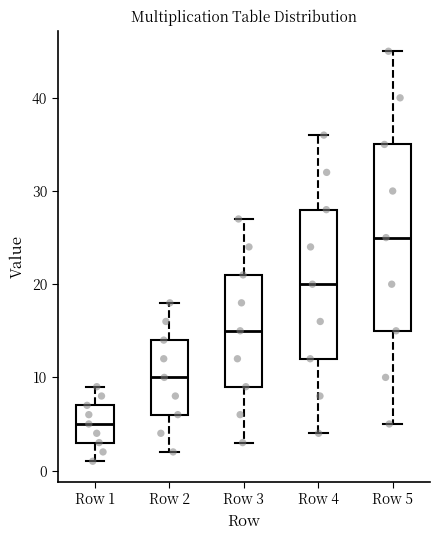

Which box is the tallest, from its lower edge to its upper edge?

Row 5